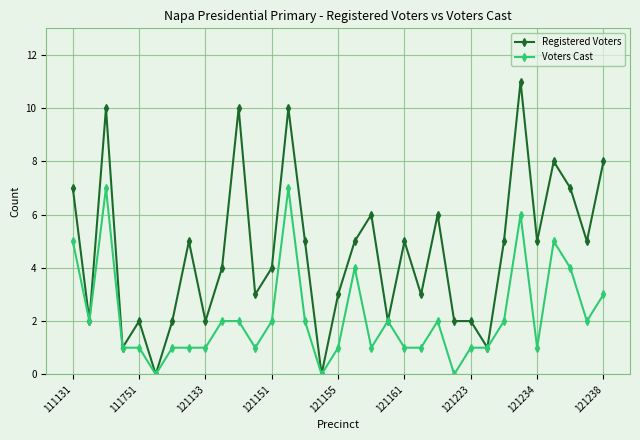

What is the highest value of the Registered Voters series?

11